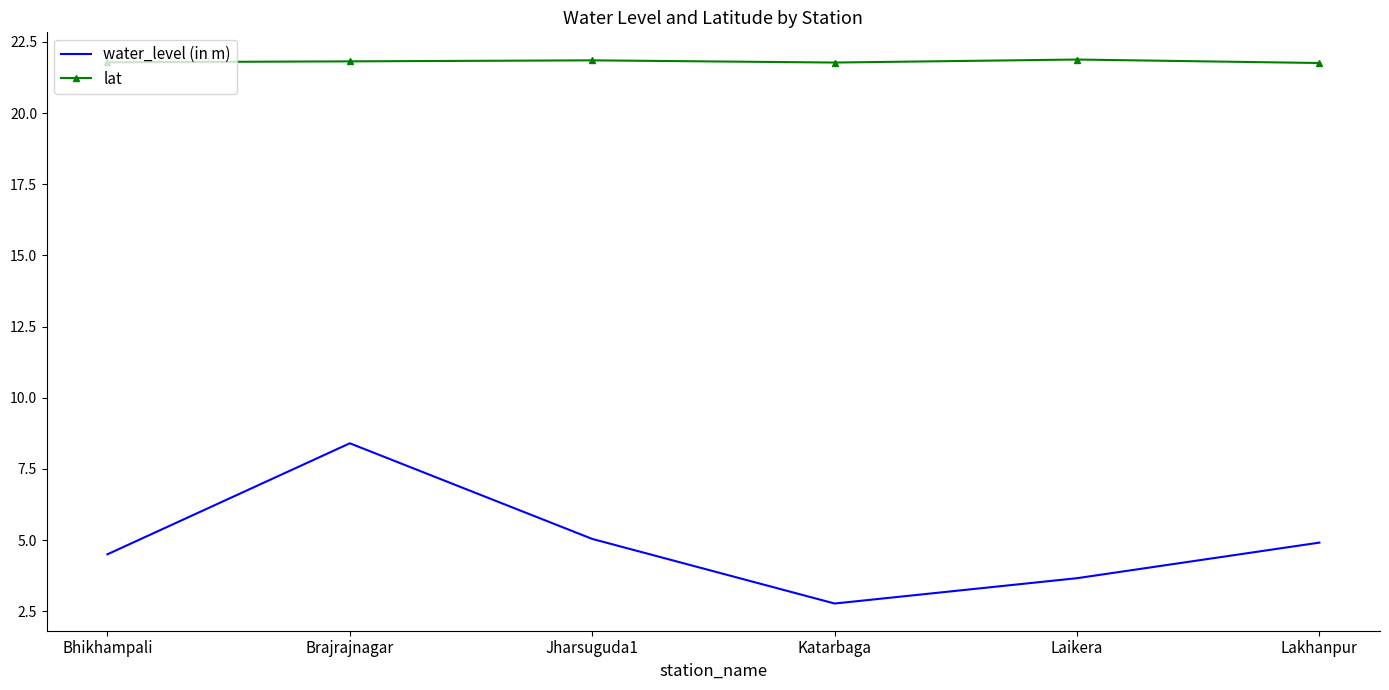

What are all the series names shown in the legend?

water_level (in m), lat